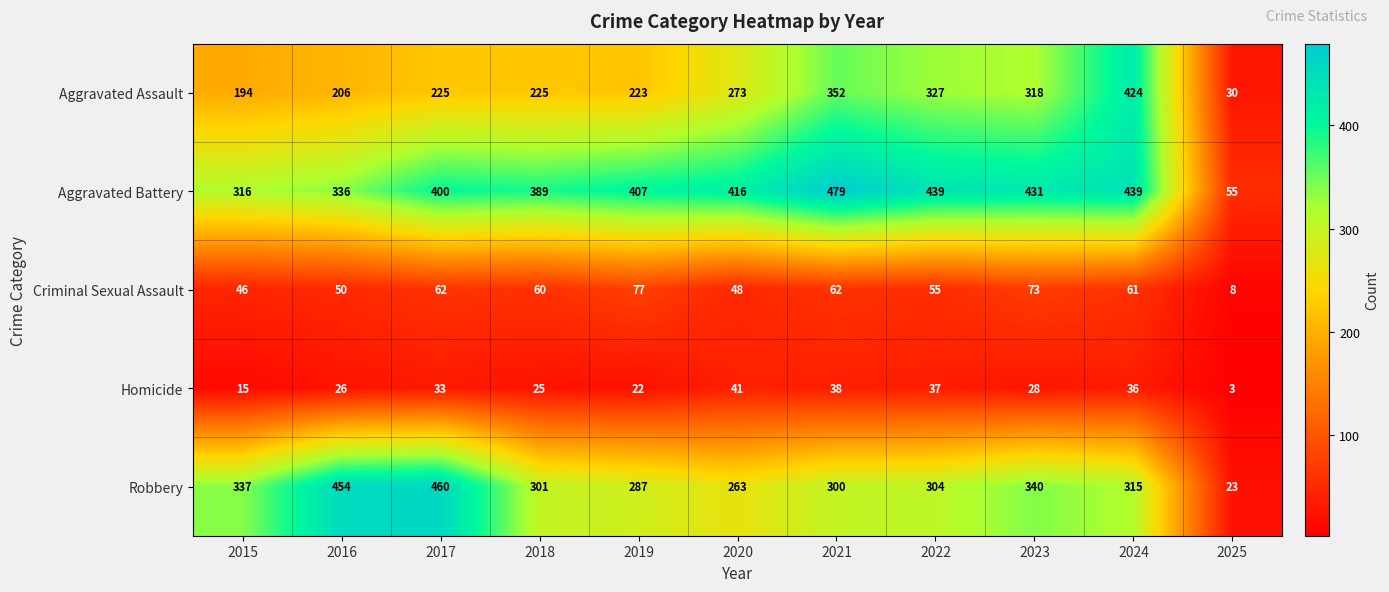

The value of Criminal Sexual Assault at 2024 is 61. True or false?

True